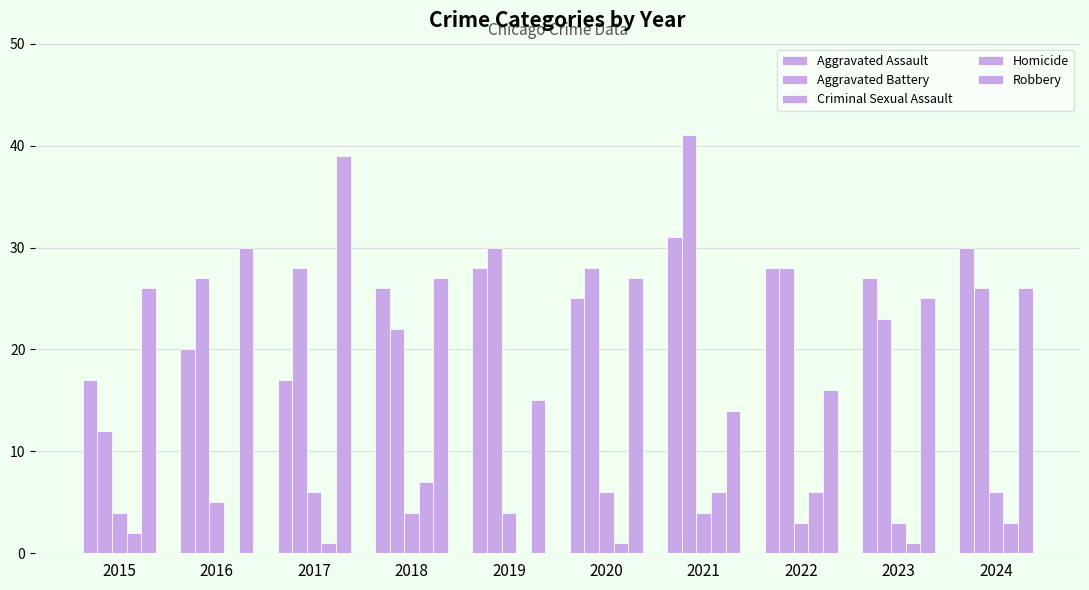

Is it true that Homicide equals 0 at 2019?

True